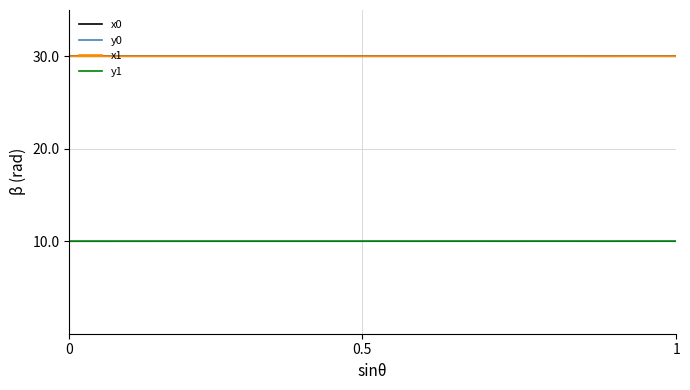

True or false: y0 and x1 intersect in this chart.

False